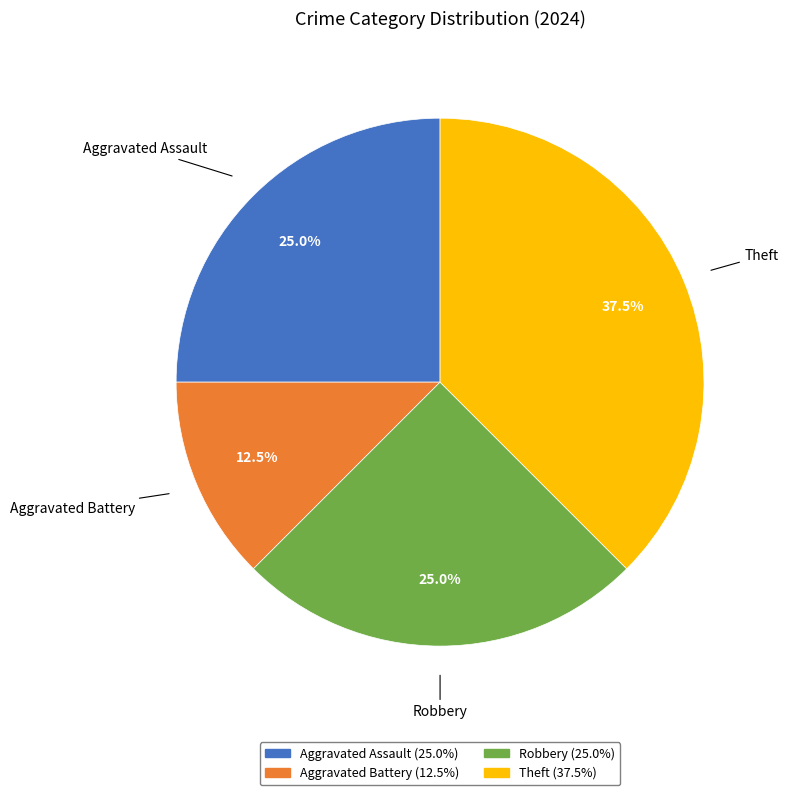

Combined, do Aggravated Battery and Robbery account for over 50%?

No